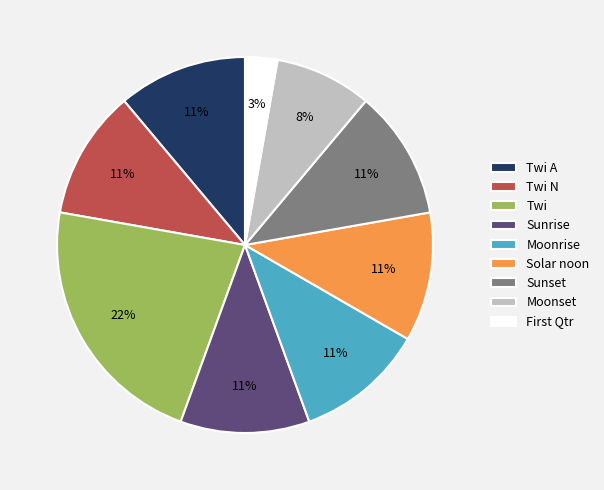

What is the smallest slice in the pie chart?

First Qtr